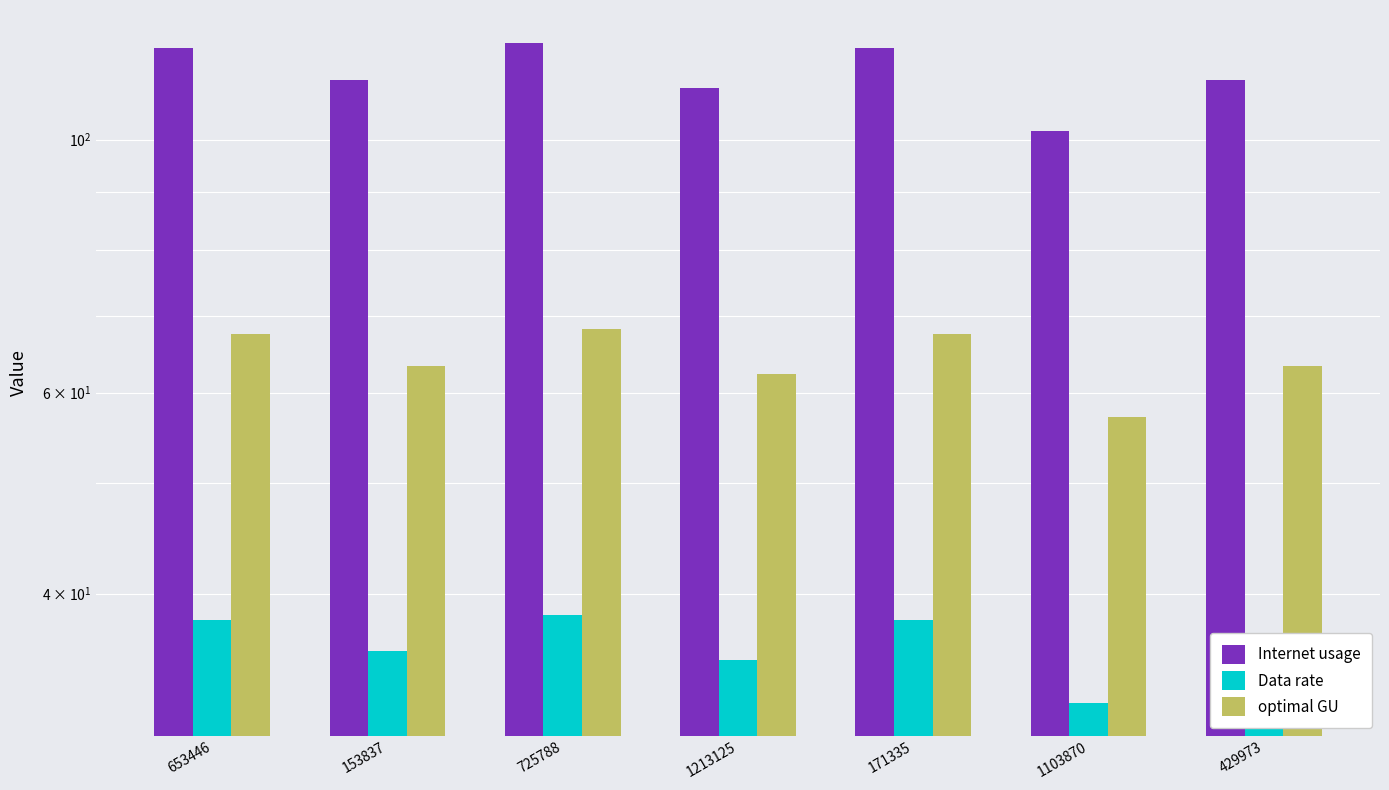

Is it true that Internet usage equals 121.5 at 725788?

True